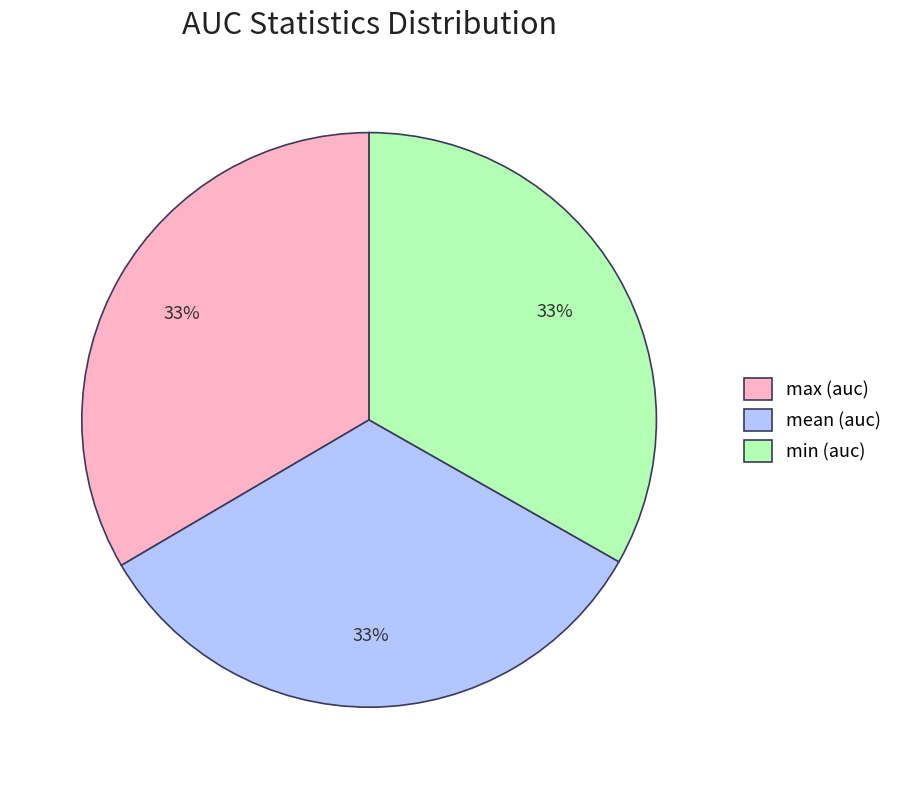

To the nearest percent, what percentage of the pie is max (auc)?

33%